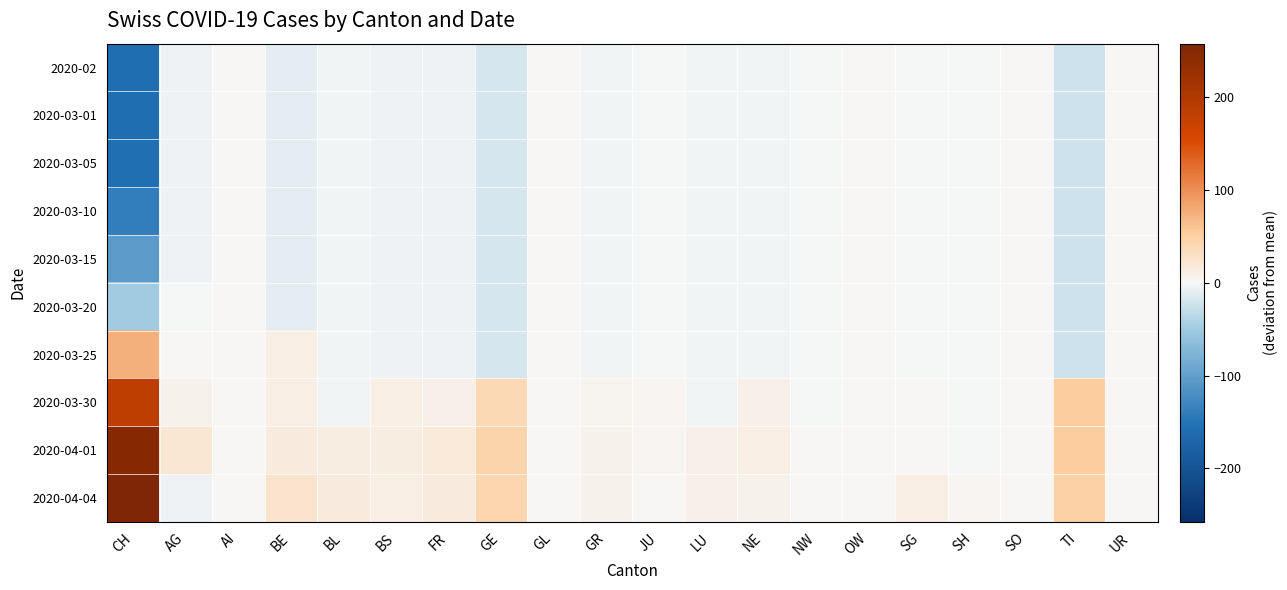

Reading left to right, extract all data points from this chart.

2020-02: CH=-157.4	AG=-5.0	AI=0.0	BE=-10.3	BL=-3.6	BS=-4.7	FR=-6.0	GE=-18.2	GL=0.0	GR=-3.0	JU=-1.4	LU=-2.4	NE=-3.6	NW=-0.4	OW=0.0	SG=-1.9	SH=-0.3	SO=0.0	TI=-22.3	UR=0.0
2020-03-01: CH=-157.4	AG=-5.0	AI=0.0	BE=-10.3	BL=-3.6	BS=-4.7	FR=-6.0	GE=-18.2	GL=0.0	GR=-3.0	JU=-1.4	LU=-2.4	NE=-3.6	NW=-0.4	OW=0.0	SG=-1.9	SH=-0.3	SO=0.0	TI=-22.3	UR=0.0
2020-03-05: CH=-155.4	AG=-5.0	AI=0.0	BE=-10.3	BL=-3.6	BS=-4.7	FR=-6.0	GE=-18.2	GL=0.0	GR=-3.0	JU=-1.4	LU=-2.4	NE=-3.6	NW=-0.4	OW=0.0	SG=-1.9	SH=-0.3	SO=0.0	TI=-22.3	UR=0.0
2020-03-10: CH=-139.4	AG=-5.0	AI=0.0	BE=-10.3	BL=-3.6	BS=-4.7	FR=-6.0	GE=-18.2	GL=0.0	GR=-3.0	JU=-1.4	LU=-2.4	NE=-3.6	NW=-0.4	OW=0.0	SG=-1.9	SH=-0.3	SO=0.0	TI=-22.3	UR=0.0
2020-03-15: CH=-106.4	AG=-5.0	AI=0.0	BE=-10.3	BL=-3.6	BS=-4.7	FR=-6.0	GE=-18.2	GL=0.0	GR=-3.0	JU=-1.4	LU=-2.4	NE=-3.6	NW=-0.4	OW=0.0	SG=-1.9	SH=-0.3	SO=0.0	TI=-22.3	UR=0.0
2020-03-20: CH=-48.4	AG=-1.0	AI=0.0	BE=-10.3	BL=-3.6	BS=-4.7	FR=-6.0	GE=-18.2	GL=0.0	GR=-3.0	JU=-1.4	LU=-2.4	NE=-3.6	NW=-0.4	OW=0.0	SG=-1.9	SH=-0.3	SO=0.0	TI=-22.3	UR=0.0
2020-03-25: CH=74.6	AG=2.0	AI=0.0	BE=10.7	BL=-3.6	BS=-4.7	FR=-6.0	GE=-18.2	GL=0.0	GR=-3.0	JU=-0.4	LU=-2.4	NE=-3.6	NW=-0.4	OW=0.0	SG=-1.9	SH=-0.3	SO=0.0	TI=-22.3	UR=0.0
2020-03-30: CH=184.6	AG=7.0	AI=0.0	BE=10.7	BL=-3.6	BS=10.3	FR=10.0	GE=38.8	GL=0.0	GR=6.0	JU=3.6	LU=-2.4	NE=8.4	NW=-0.4	OW=0.0	SG=1.1	SH=-0.3	SO=0.0	TI=52.7	UR=0.0
2020-04-01: CH=247.6	AG=22.0	AI=0.0	BE=15.7	BL=13.4	BS=12.3	FR=17.0	GE=45.8	GL=0.0	GR=8.0	JU=3.6	LU=9.6	NE=10.4	NW=1.6	OW=0.0	SG=1.1	SH=-0.3	SO=0.0	TI=53.7	UR=0.0
2020-04-04: CH=257.6	AG=-5.0	AI=0.0	BE=24.7	BL=15.4	BS=10.3	FR=15.0	GE=42.8	GL=0.0	GR=7.0	JU=1.6	LU=9.6	NE=6.4	NW=1.6	OW=0.0	SG=11.1	SH=2.7	SO=0.0	TI=49.7	UR=0.0